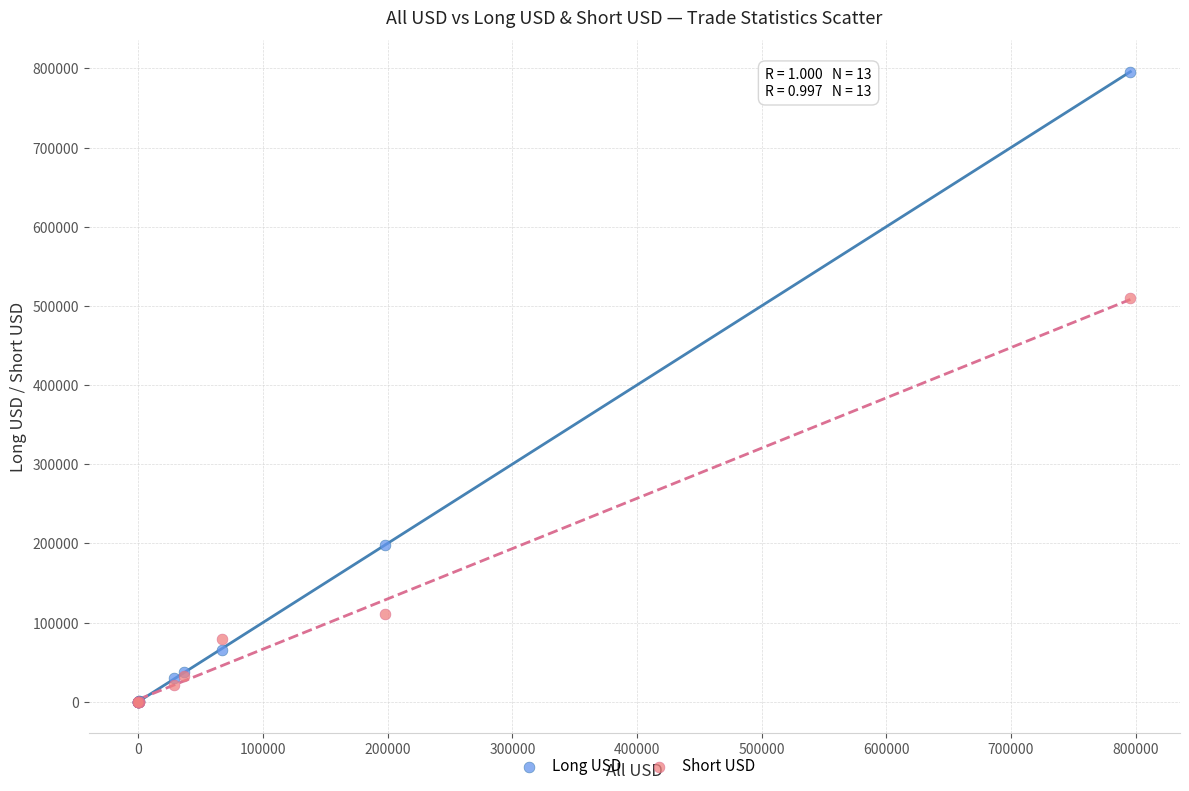

What are all the series names shown in the legend?

Long USD, Short USD